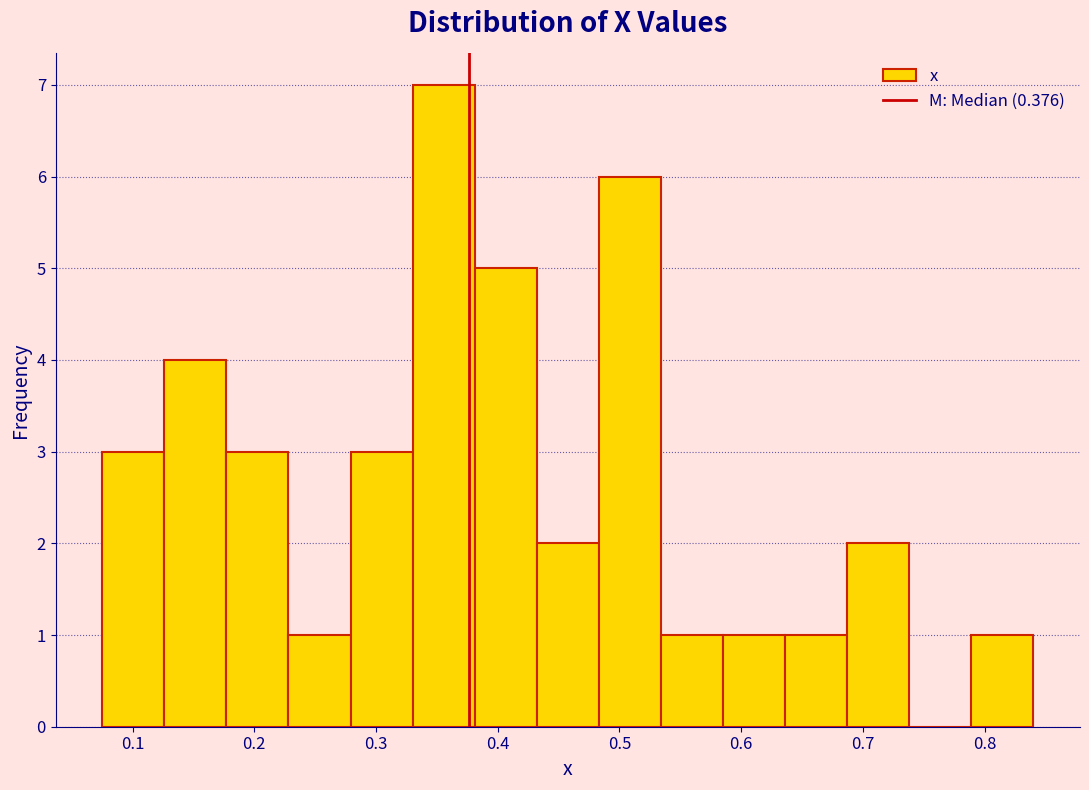

Reading left to right, transcribe this chart: for each bar, give the range it covers on the x-axis and its height. Neither the bar edges nor the heights are printed on the chart, so give them approximately, as read against the axes.

0.08 to 0.13: 3
0.13 to 0.18: 4
0.18 to 0.23: 3
0.23 to 0.28: 1
0.28 to 0.33: 3
0.33 to 0.38: 7
0.38 to 0.43: 5
0.43 to 0.48: 2
0.48 to 0.53: 6
0.53 to 0.59: 1
0.59 to 0.64: 1
0.64 to 0.69: 1
0.69 to 0.74: 2
0.74 to 0.79: 0
0.79 to 0.84: 1